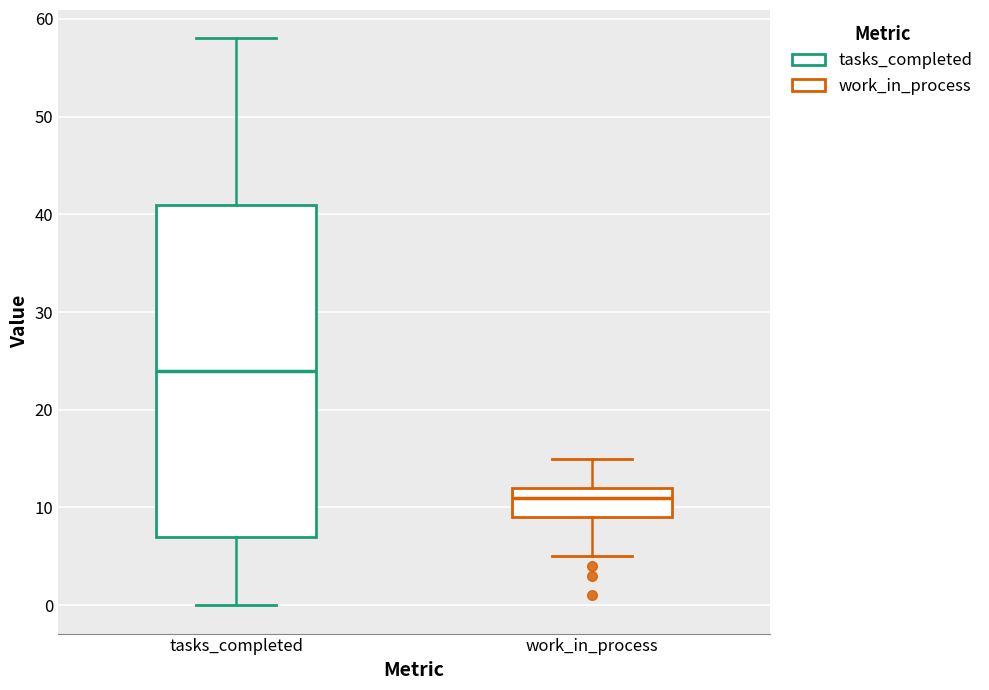

Reading left to right, read every box against the y-axis: the position of its median line, the range the box covers, and the ends of its whiskers. The values are not printed on the chart, so give them approximately, as read against the axis.

tasks_completed: median 24, box 7 to 41, whiskers 0 to 58
work_in_process: median 11, box 9 to 12, whiskers 5 to 15